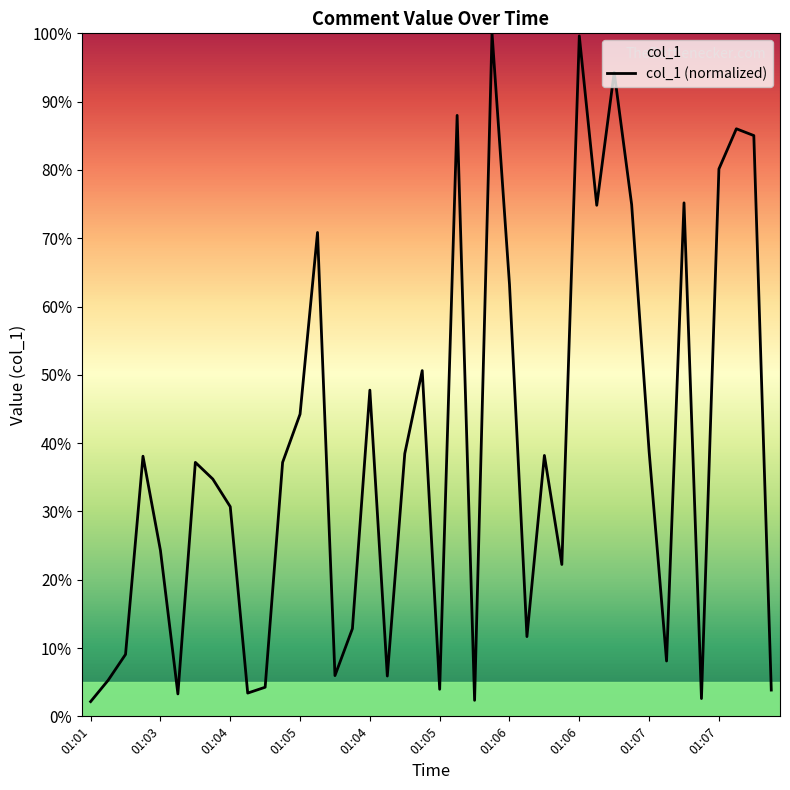

What is the difference between the second highest and minimum values?

97.5